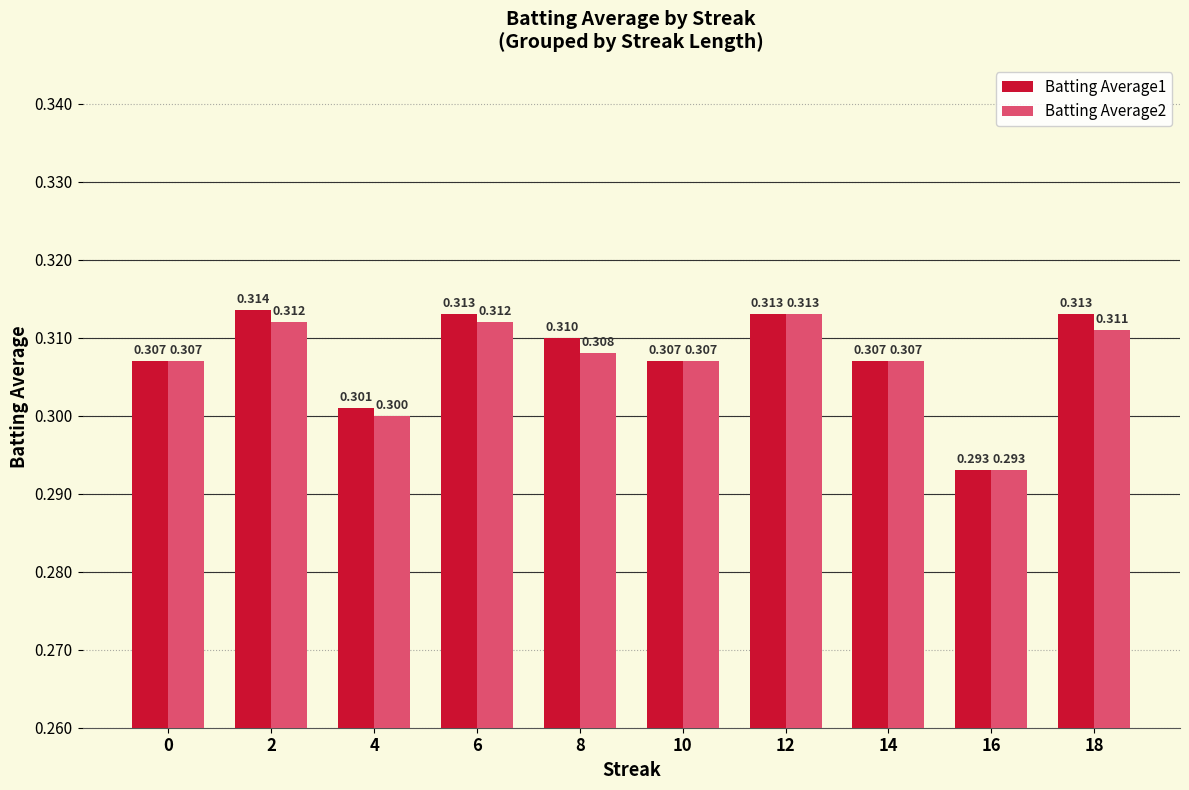

At which category is the sum across all series the highest?

12